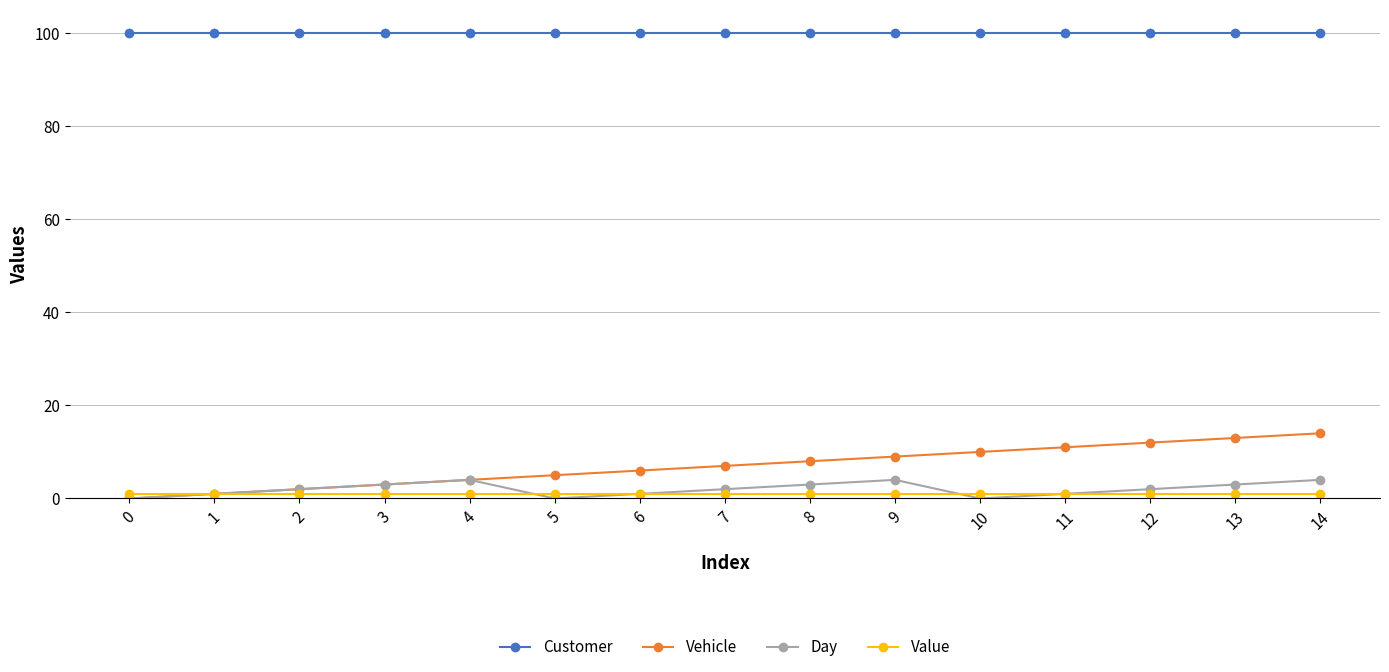

True or false: Day has more than 0 points higher than both neighbors.

True